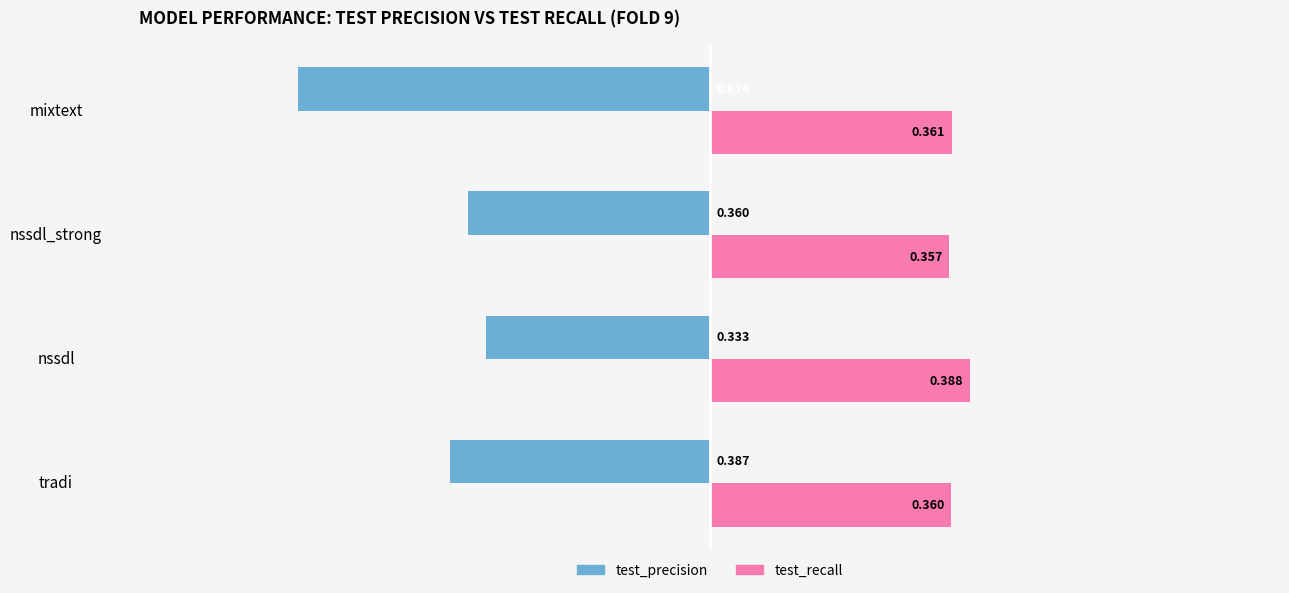

At which label is test_recall closest to 0?

nssdl_strong